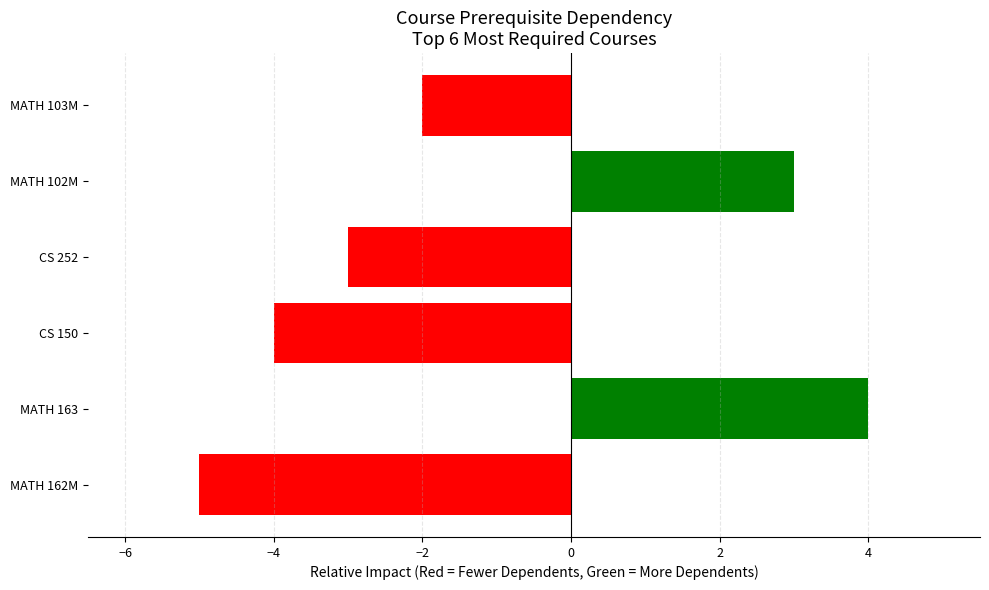

What is the difference between the maximum and minimum values?

9